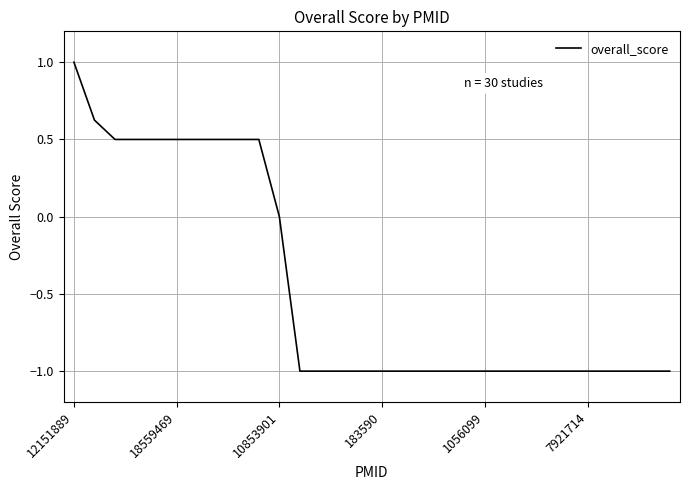

What is the maximum value shown in the chart?

1.0